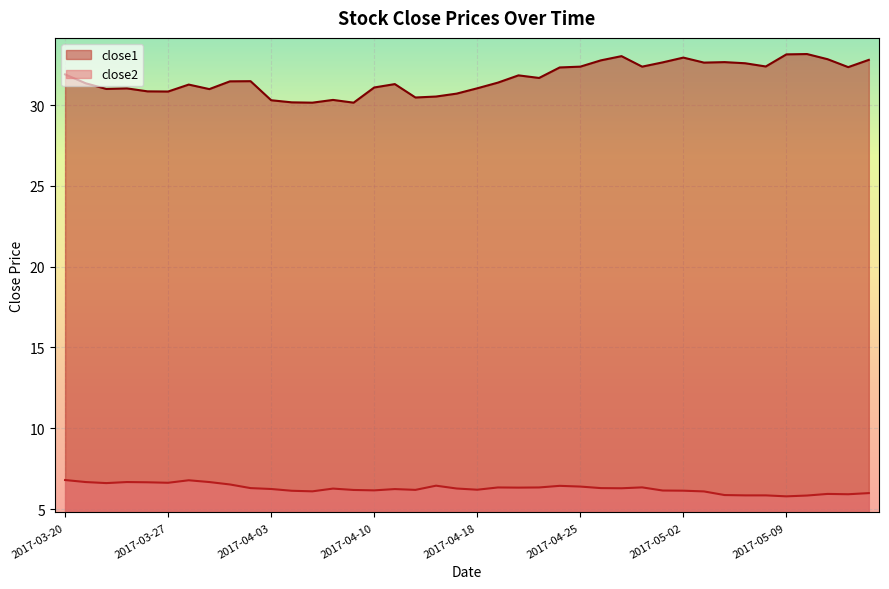

What is the difference between the close1 values at 2017-04-28 and 2017-03-31?

0.9